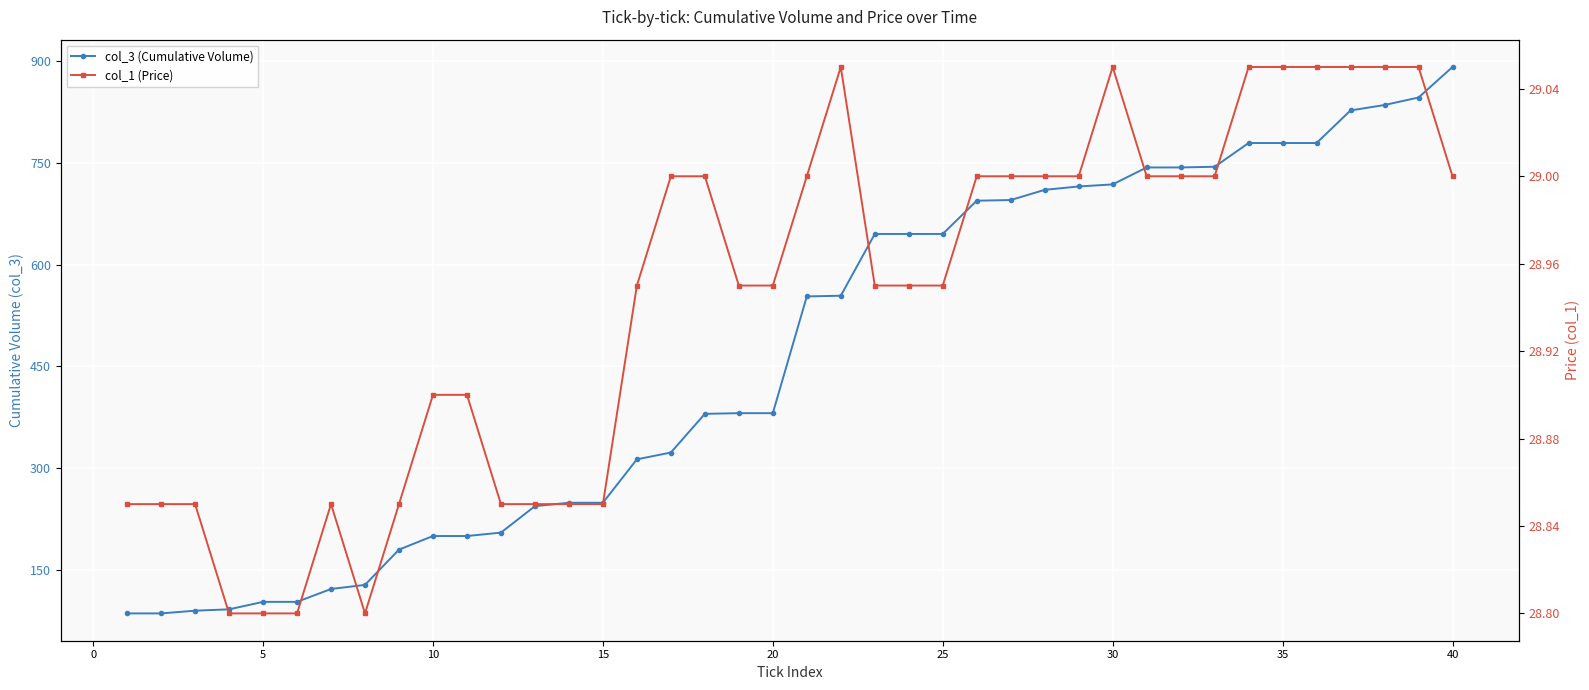

What are all the series names shown in the legend?

col_3 (Cumulative Volume), col_1 (Price)